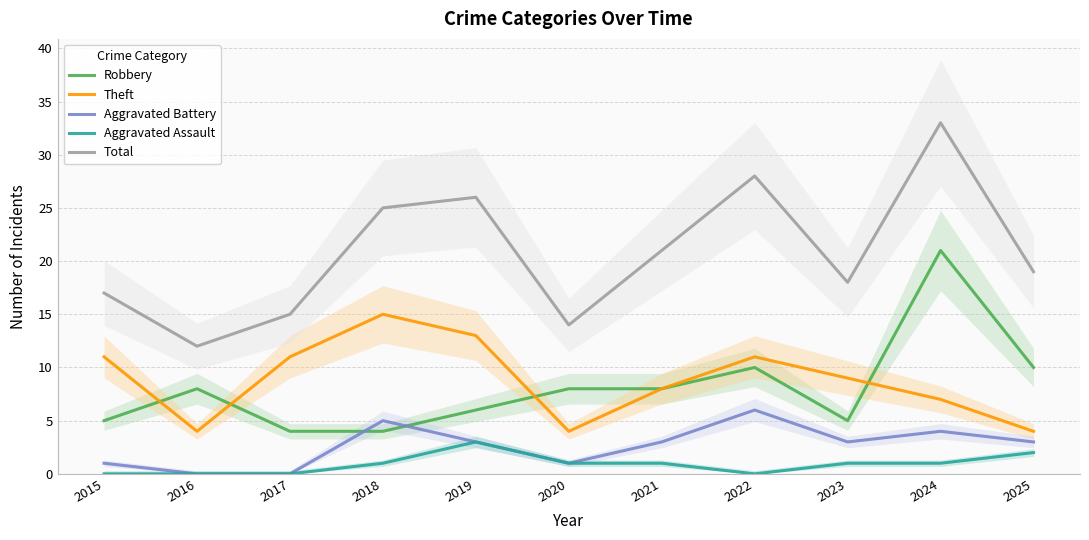

The value of Robbery at 2021 is 12. True or false?

False